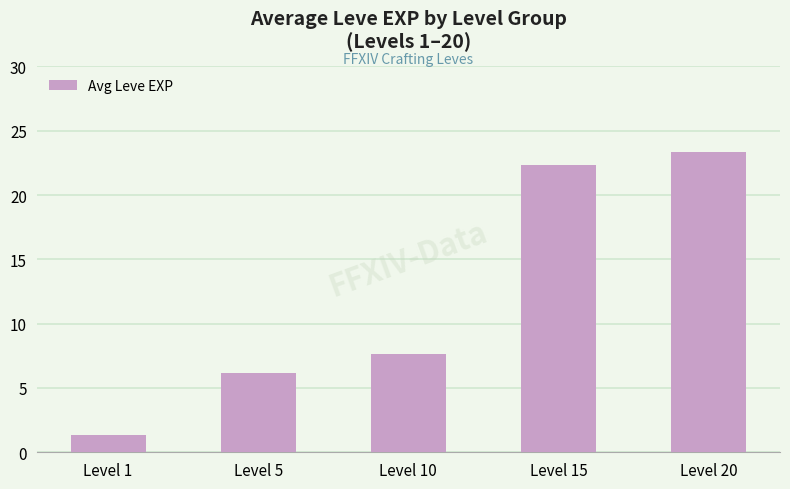

What is the difference between the values at Level 20 and Level 15?

1.0